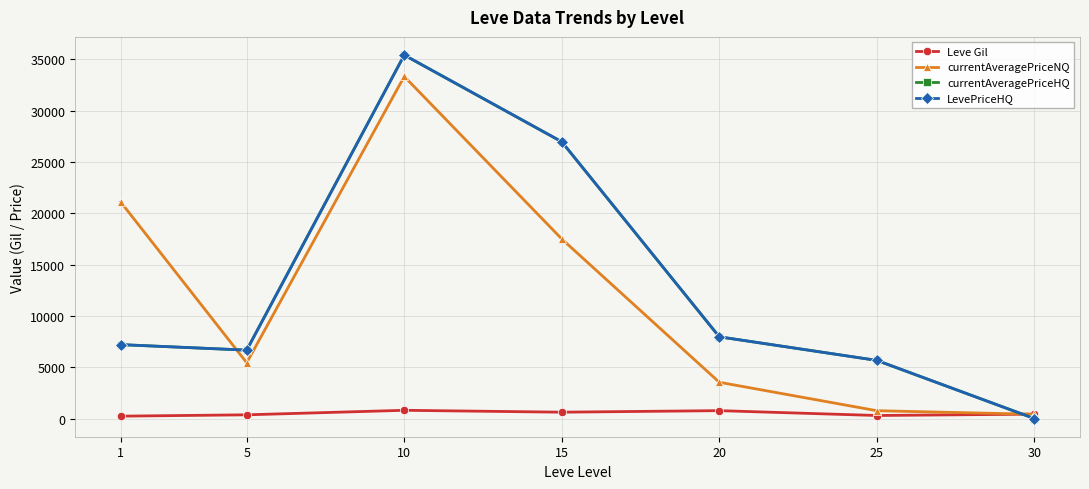

What is the minimum value for currentAveragePriceNQ?

416.5